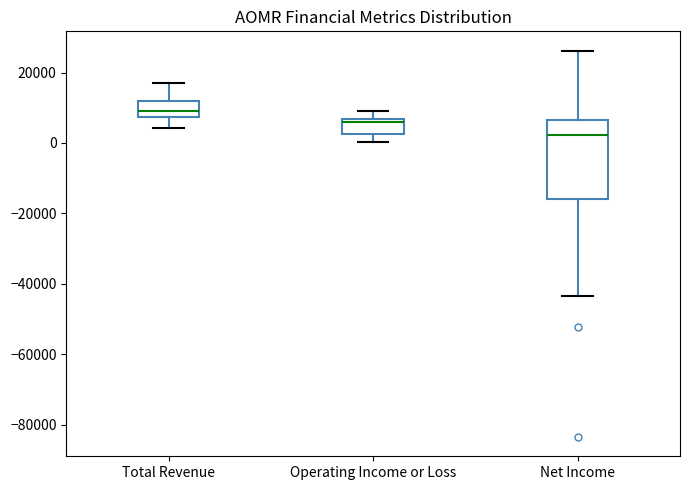

Reading left to right, transcribe this box plot: for each box, give where its median line is, the range the box spans, and where its two whiskers end, as read against the y-axis. The values are not printed on the chart, so give them approximately, as read against the axis.

Total Revenue: median 10000, box 8000 to 12000, whiskers 4000 to 16000
Operating Income or Loss: median 6000 (just below the box's upper edge), box 2000 to 6000, whiskers 0 to 10000
Net Income: median 2000, box -16000 to 6000, whiskers -44000 to 26000